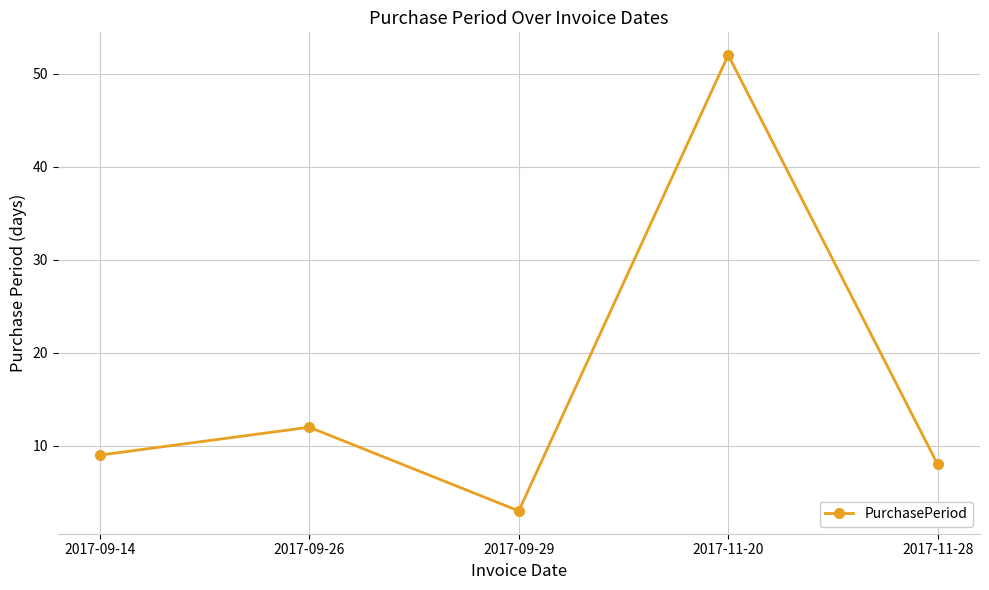

List the labels in order of value, largest first.

2017-11-20, 2017-09-26, 2017-09-14, 2017-11-28, 2017-09-29